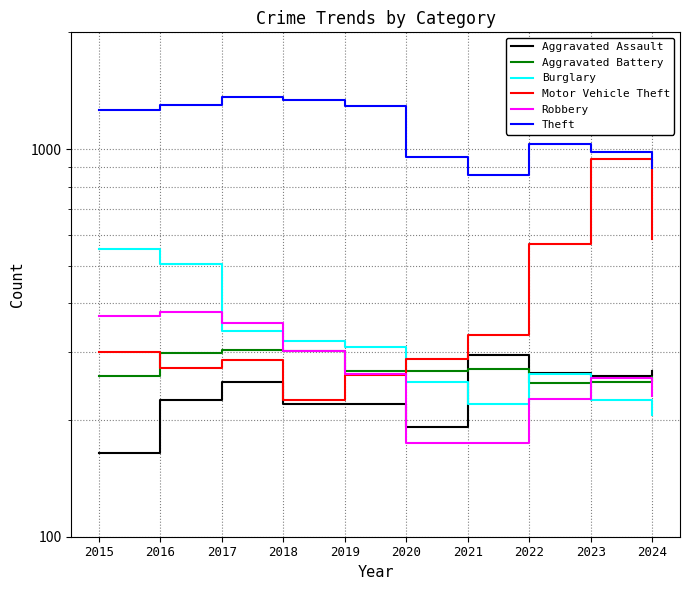

Where do Motor Vehicle Theft and Burglary first cross each other?

2019 and 2020